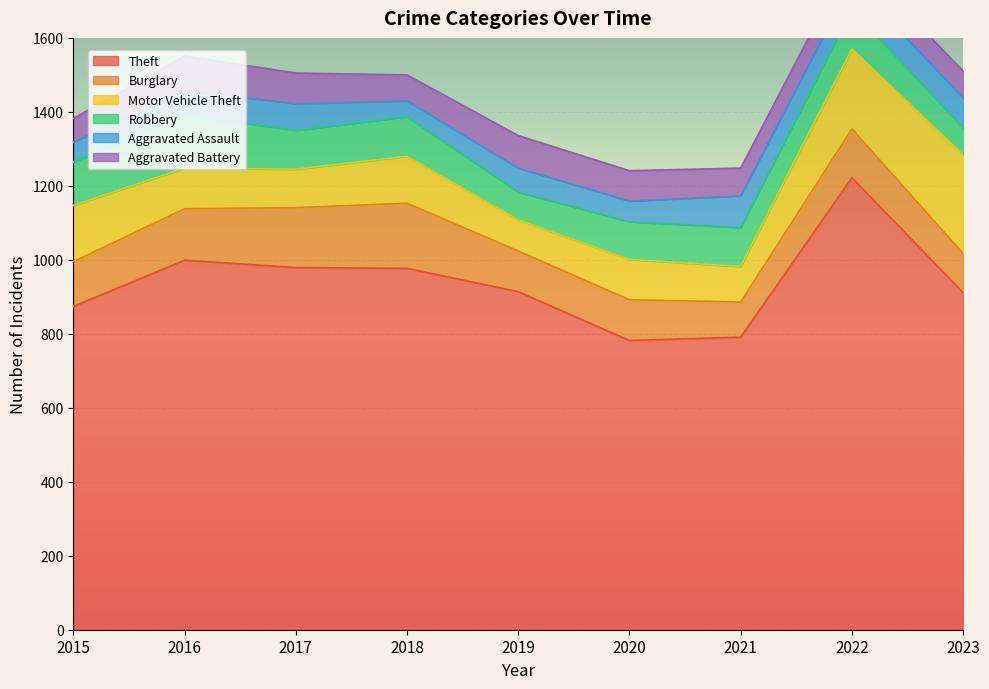

How many lines are shown in the chart?

6